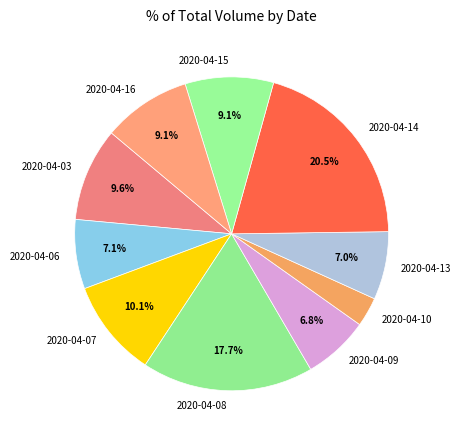

Is the sum of 2020-04-14 and 2020-04-03 greater than half?

No